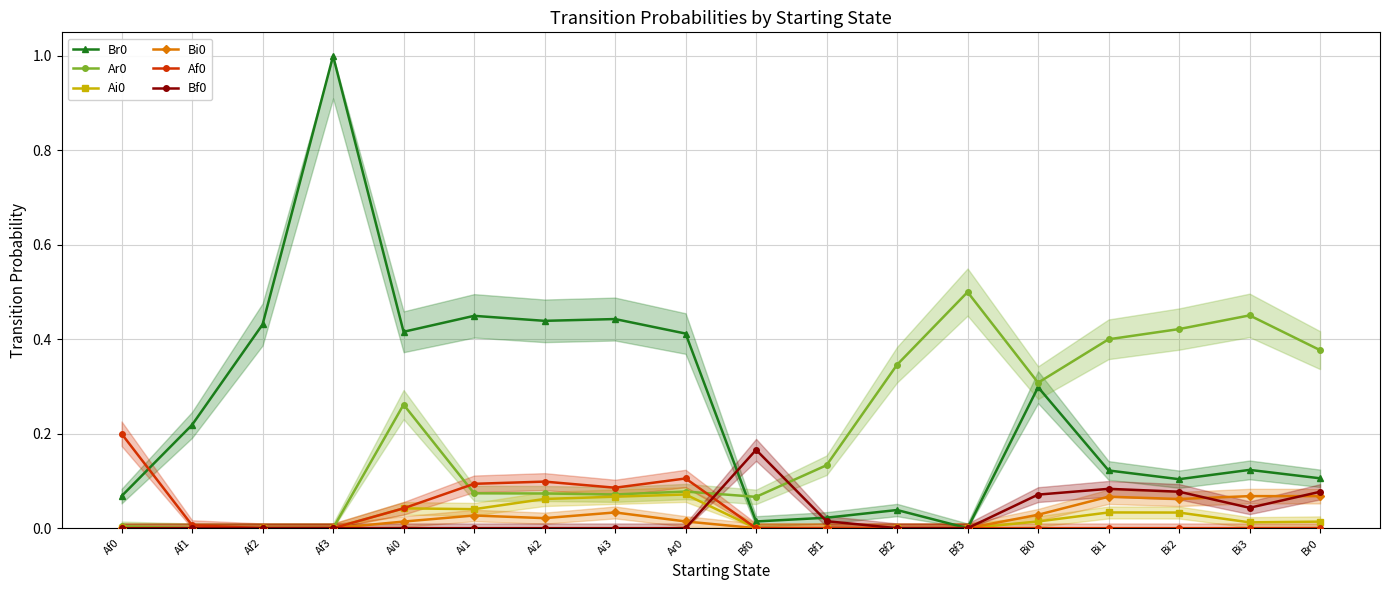

What is the difference between the maximum and minimum values in the Br0 series?

1.0